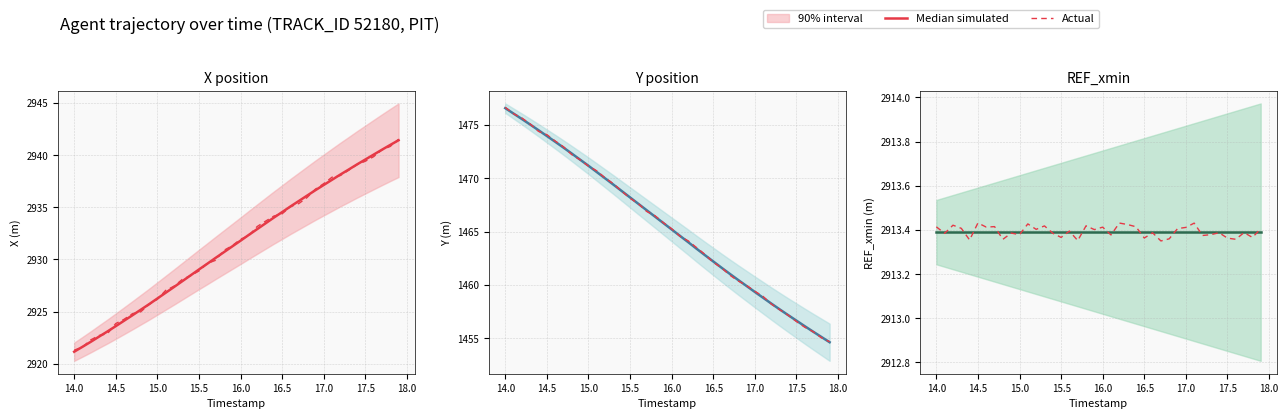

What is the lowest value of the Median simulated series?

2913.4